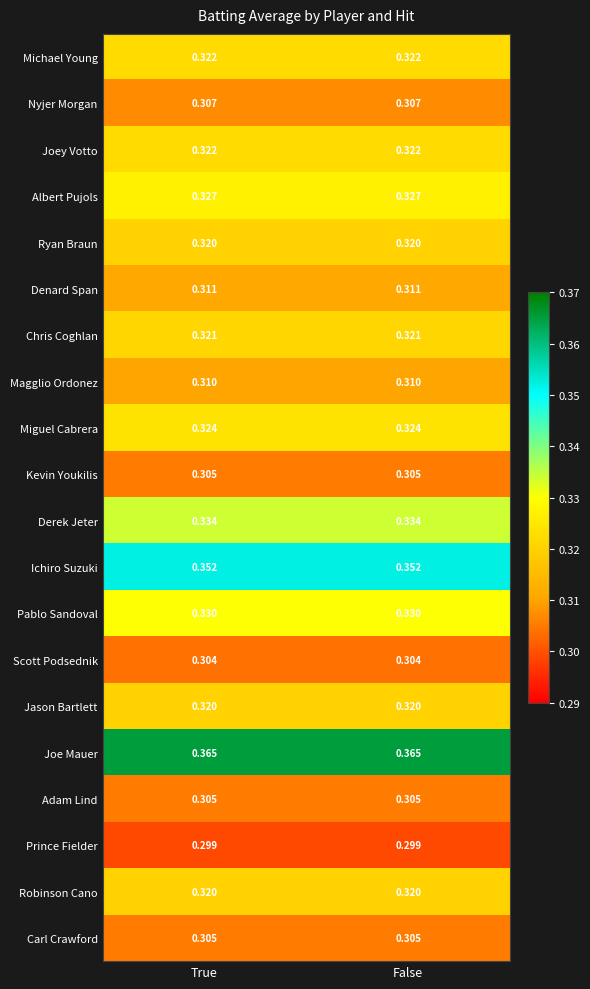

Is the value of Denard Span at False greater than the value of Carl Crawford at True?

Yes